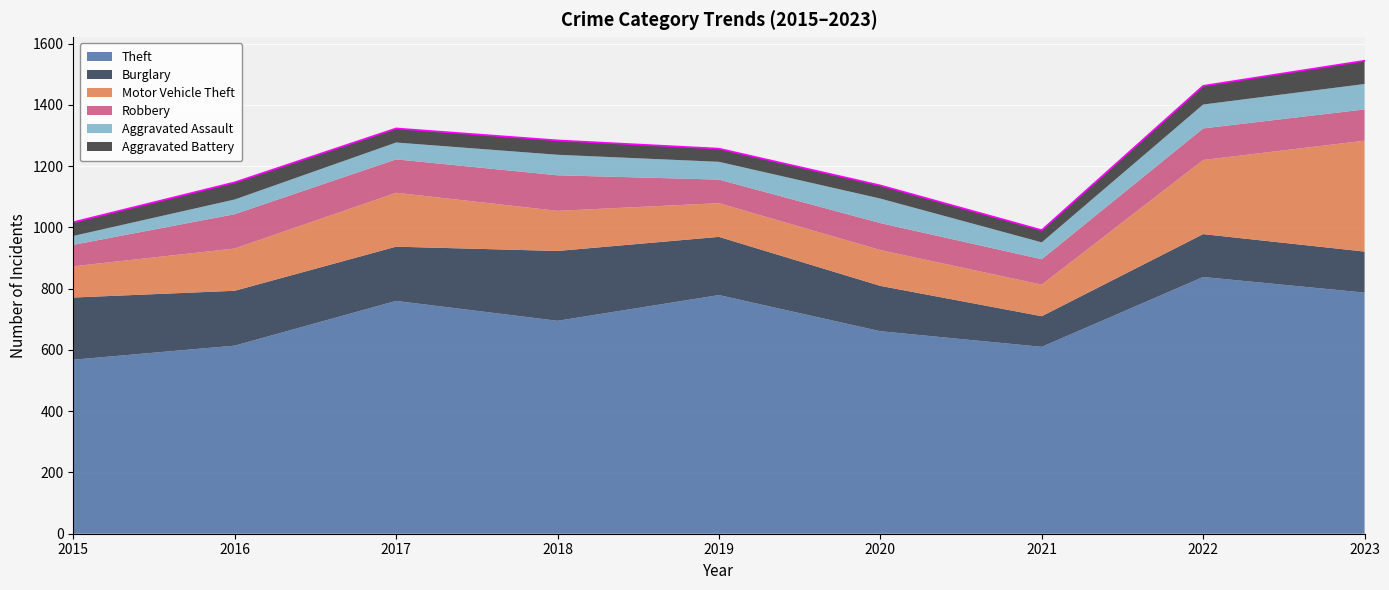

Between 2023 and 2018, which is larger?

2023